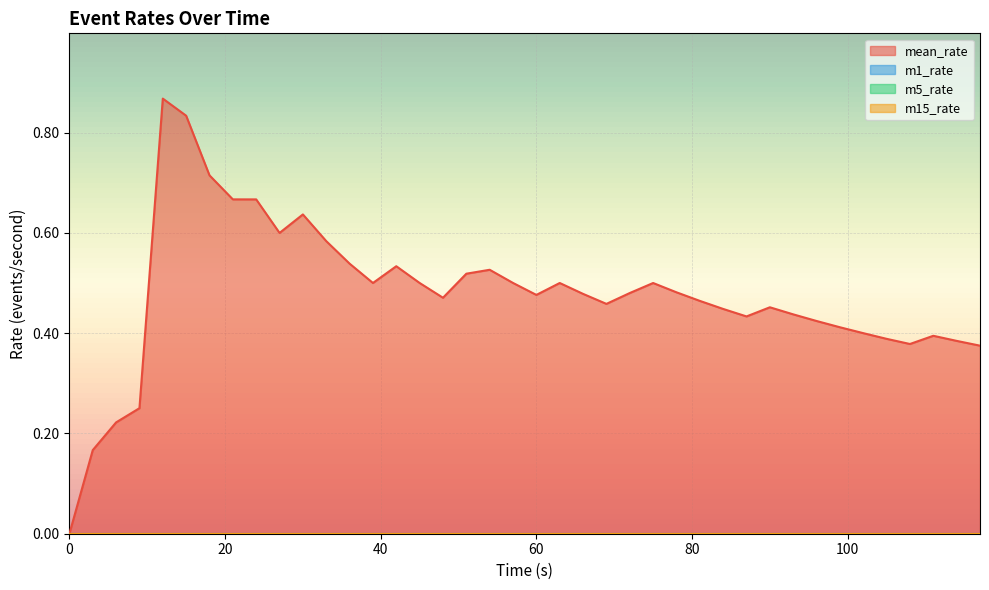

Reading left to right, what are all the values shown in this chart?

mean_rate: 0.0	0.2	0.2	0.3	0.9	0.8	0.7	0.7	0.7	0.6	0.6	0.6	0.5	0.5	0.5	0.5	0.5	0.5	0.5	0.5	0.5	0.5	0.5	0.5	0.5	0.5	0.5	0.5	0.4	0.4	0.5	0.4	0.4	0.4	0.4	0.4	0.4	0.4	0.4	0.4
m1_rate: 0.0	0.0	0.0	0.0	0.0	0.0	0.0	0.0	0.0	0.0	0.0	0.0	0.0	0.0	0.0	0.0	0.0	0.0	0.0	0.0	0.0	0.0	0.0	0.0	0.0	0.0	0.0	0.0	0.0	0.0	0.0	0.0	0.0	0.0	0.0	0.0	0.0	0.0	0.0	0.0
m5_rate: 0.0	0.0	0.0	0.0	0.0	0.0	0.0	0.0	0.0	0.0	0.0	0.0	0.0	0.0	0.0	0.0	0.0	0.0	0.0	0.0	0.0	0.0	0.0	0.0	0.0	0.0	0.0	0.0	0.0	0.0	0.0	0.0	0.0	0.0	0.0	0.0	0.0	0.0	0.0	0.0
m15_rate: 0.0	0.0	0.0	0.0	0.0	0.0	0.0	0.0	0.0	0.0	0.0	0.0	0.0	0.0	0.0	0.0	0.0	0.0	0.0	0.0	0.0	0.0	0.0	0.0	0.0	0.0	0.0	0.0	0.0	0.0	0.0	0.0	0.0	0.0	0.0	0.0	0.0	0.0	0.0	0.0